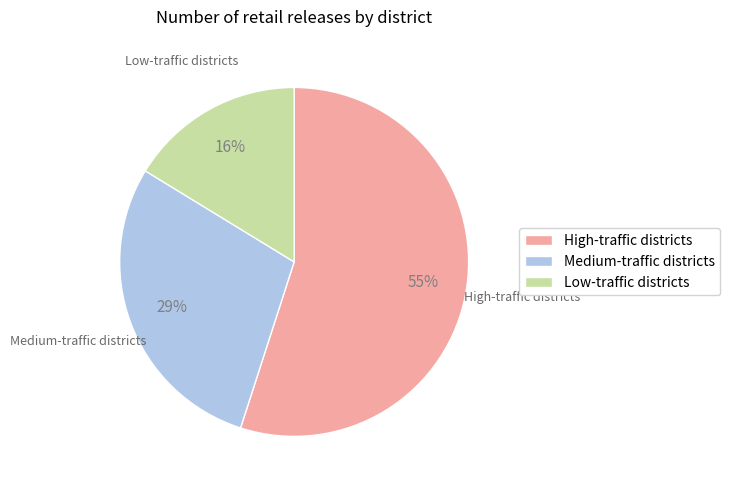

How many segments does this pie chart have?

3